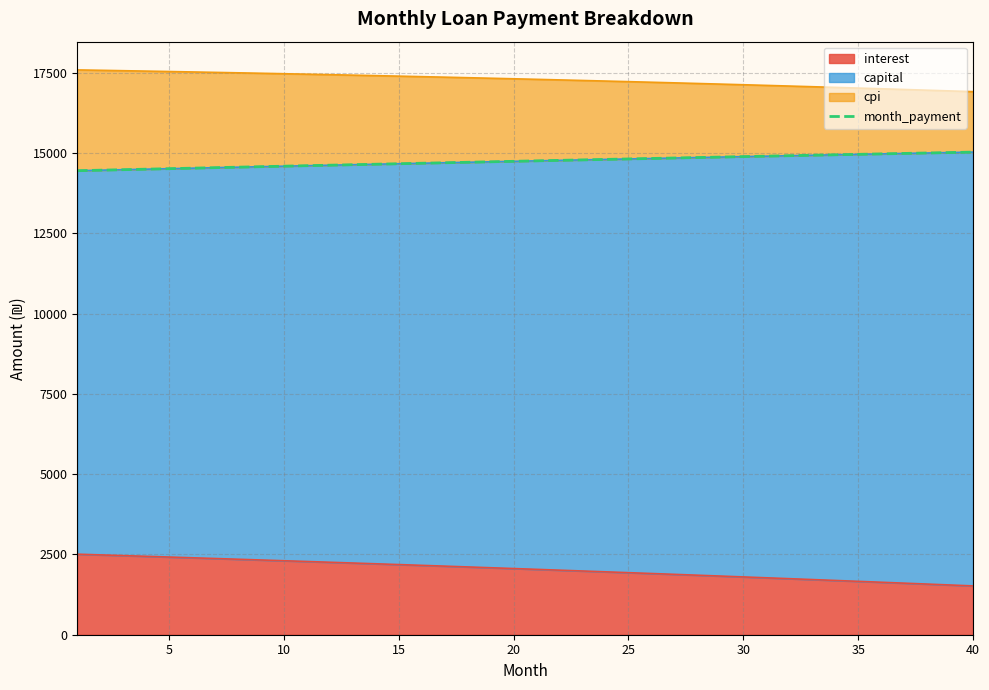

What is the difference between the maximum and minimum values?

579.1